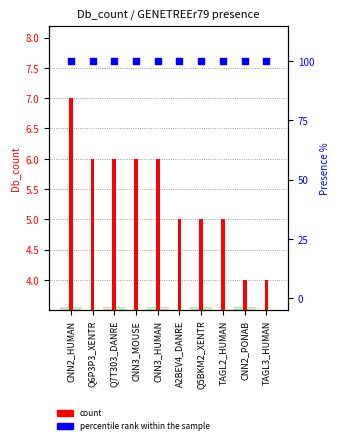

What is the total value across all series at CNN2_PONAB?

104